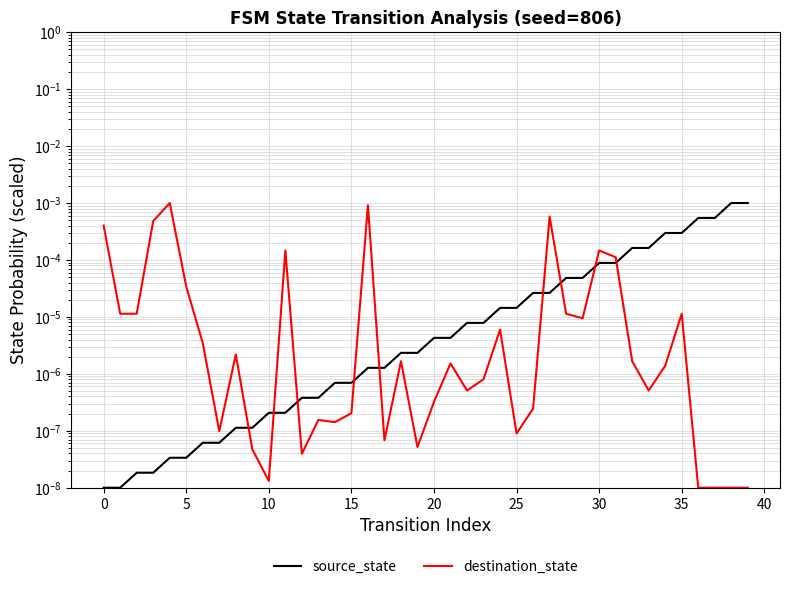

True or false: source_state and destination_state intersect in this chart.

True